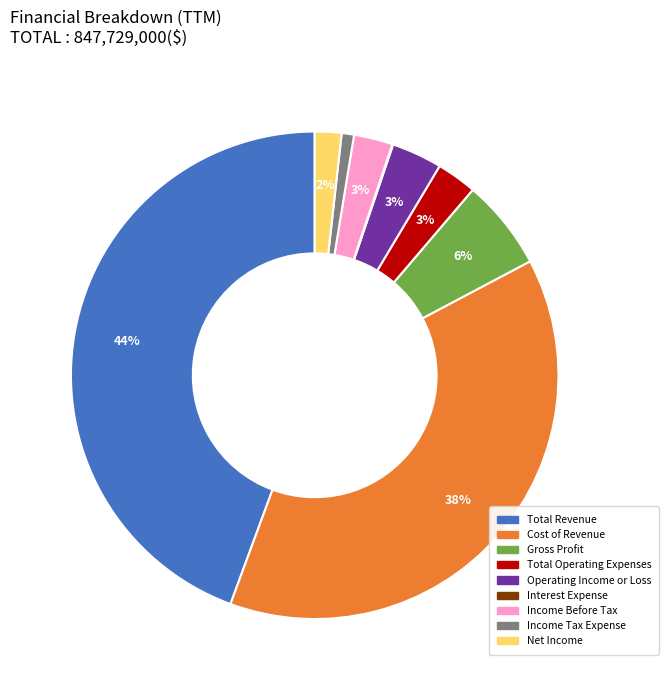

Does any single category account for the majority?

No